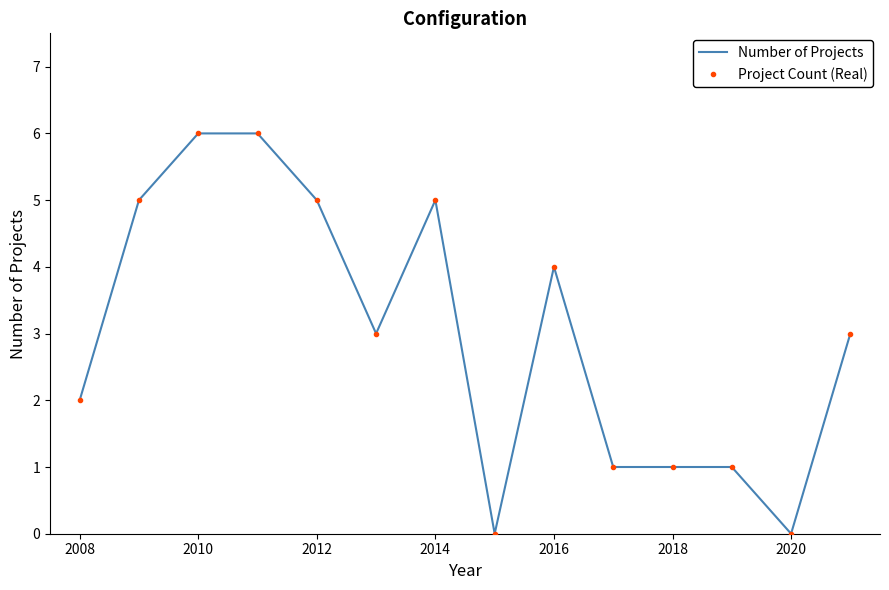

How many interior local valleys does the Project Count (Real) series have?

3